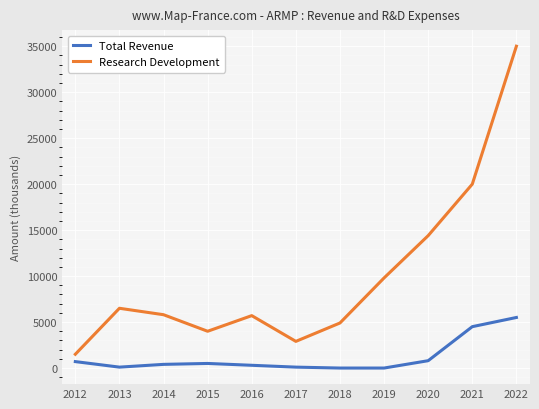

How many values in the Research Development series are below 5800?

5